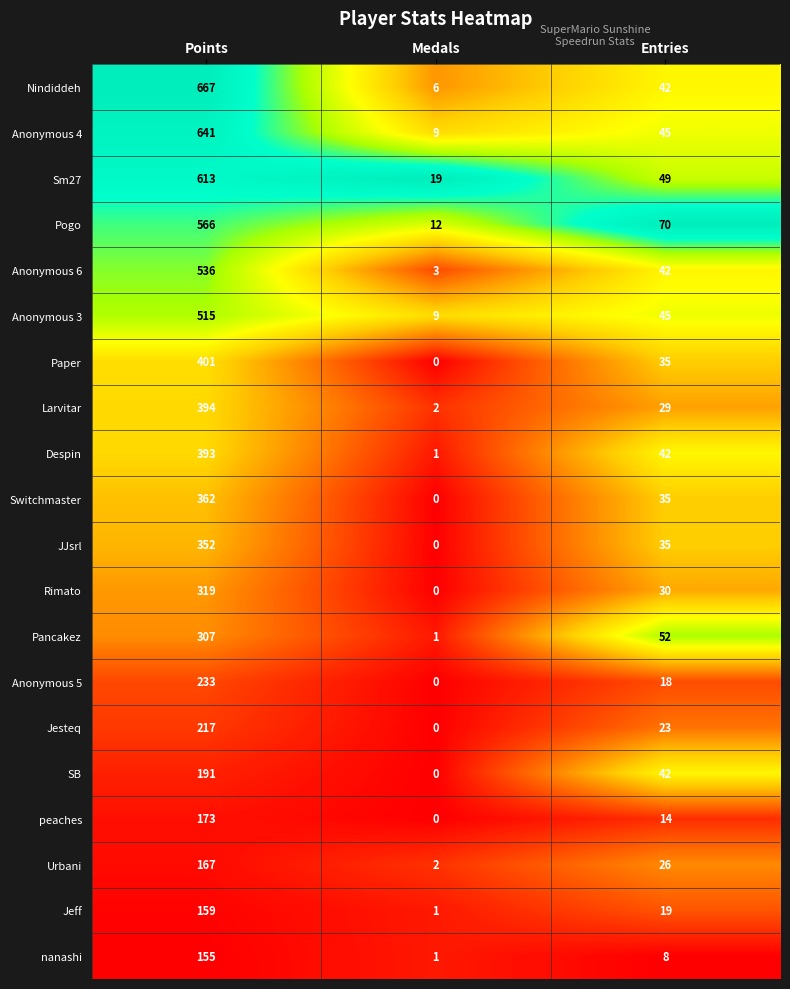

Which series has the largest total across all categories?

Nindiddeh